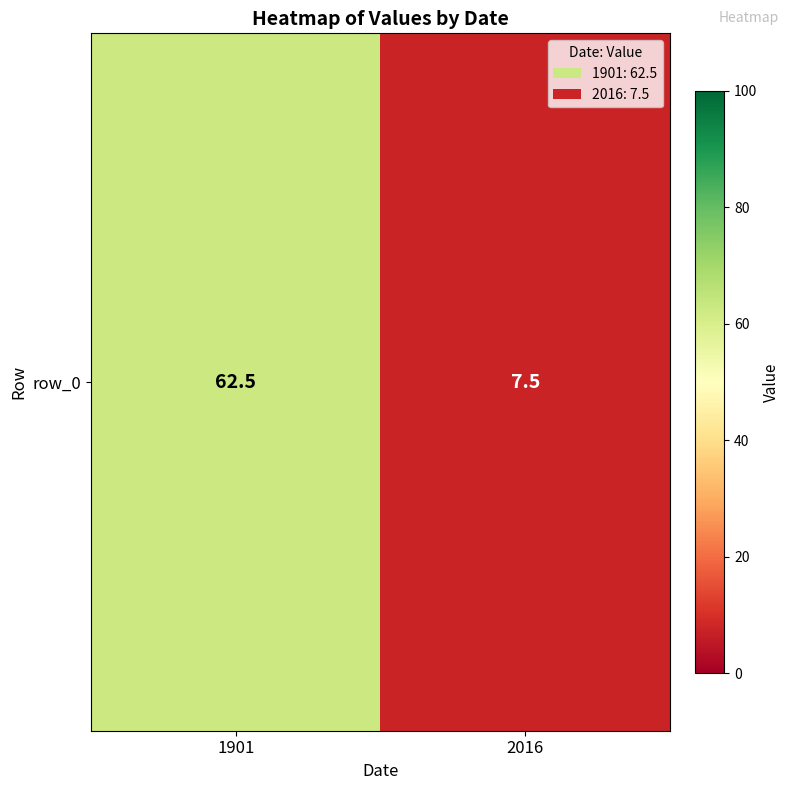

What is the ratio of the value at 2016 to the value at 1901?

0.1